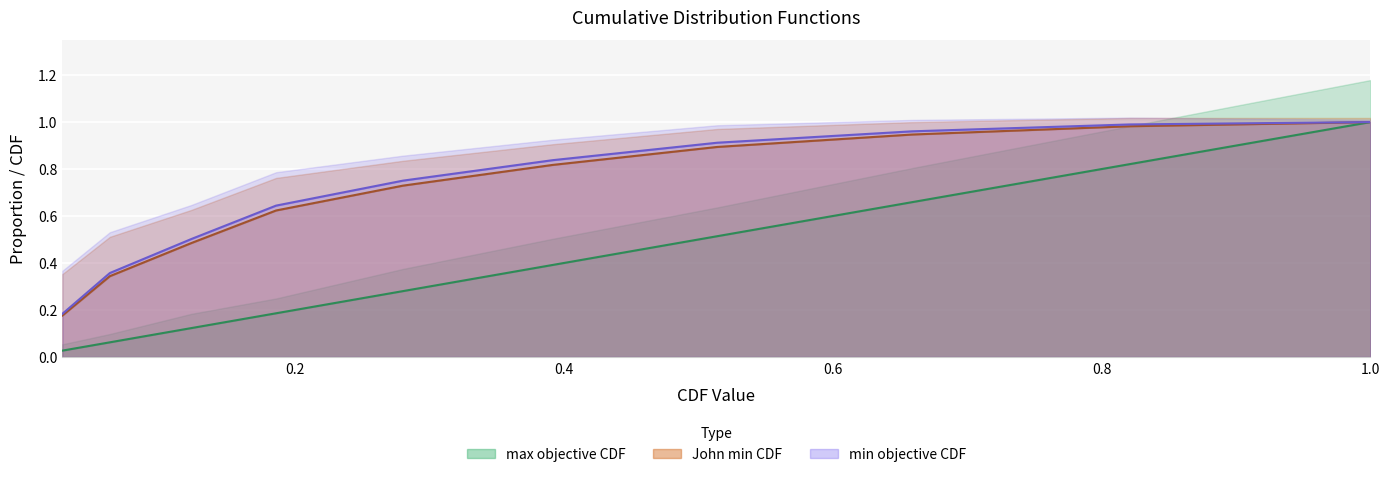

At how many categories does at least one series exceed 0?

10